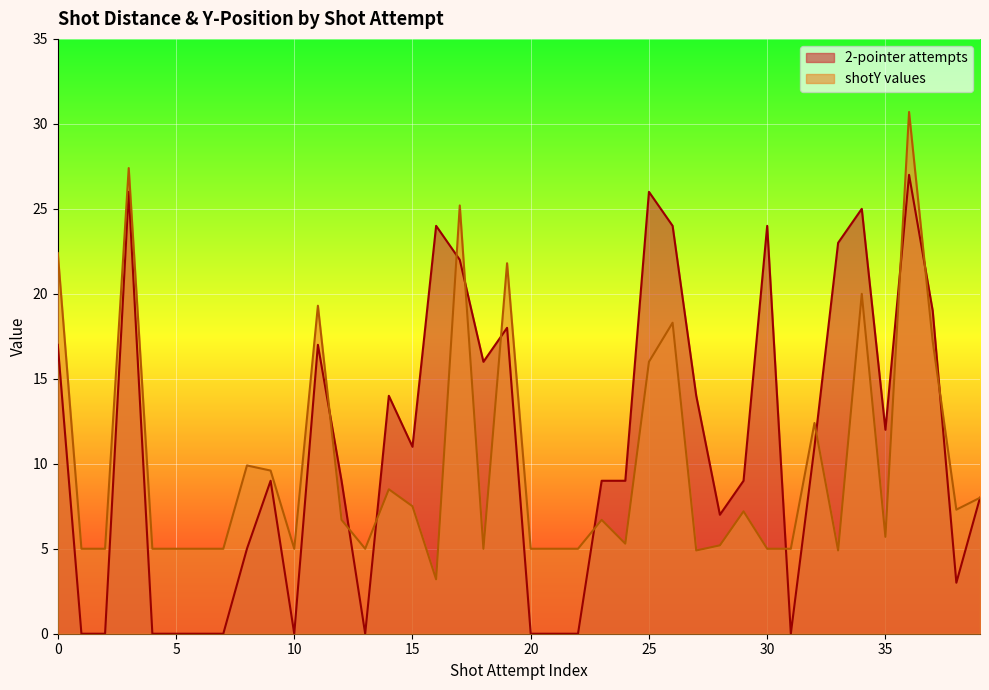

How many interior local peaks does the 2-pointer attempts series have?

10